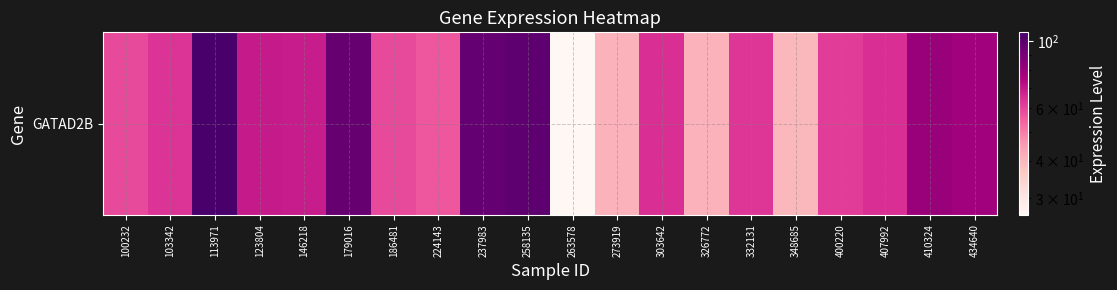

The chart shows a value of 64.3 at 303642. True or false?

True